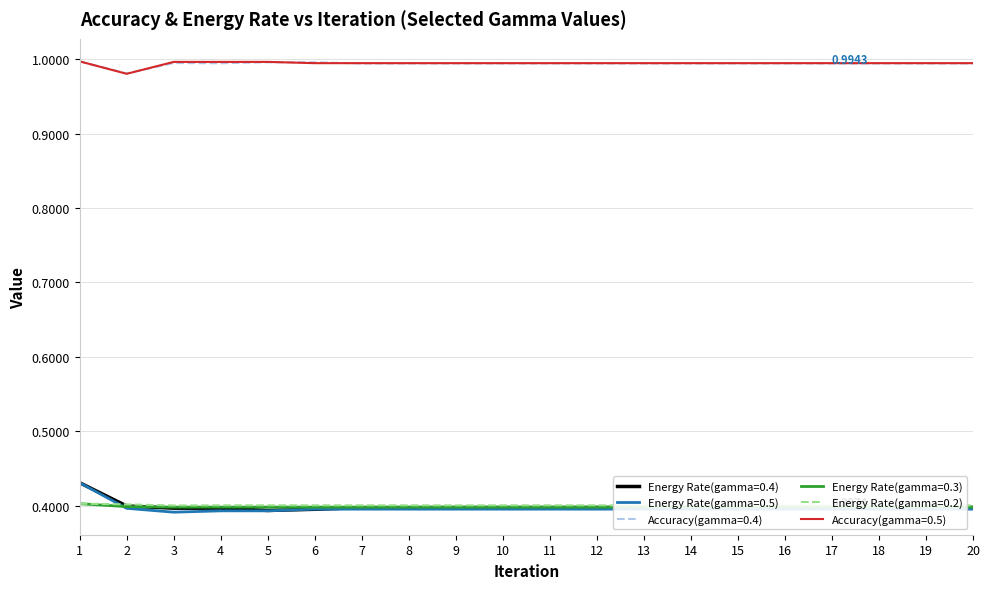

What is the minimum value shown in the chart?

0.4